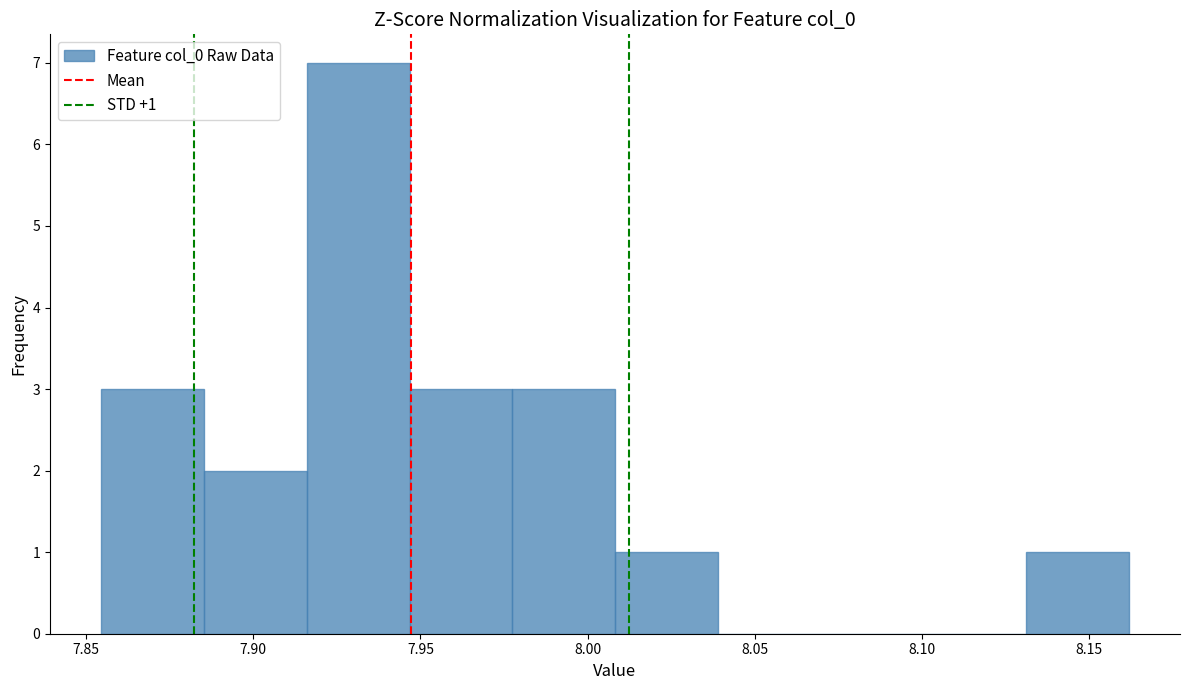

Over which range of the x-axis is the bar tallest?

7.915 to 7.945